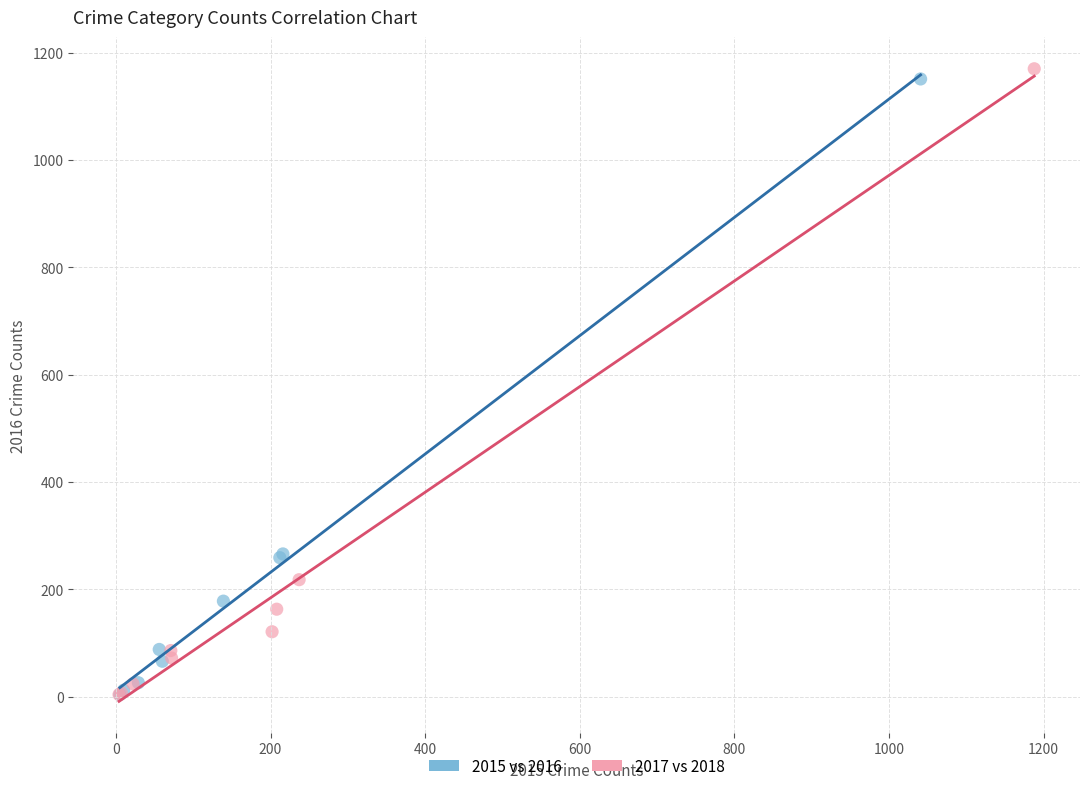

Which series reaches the maximum Y coordinate?

2017 vs 2018